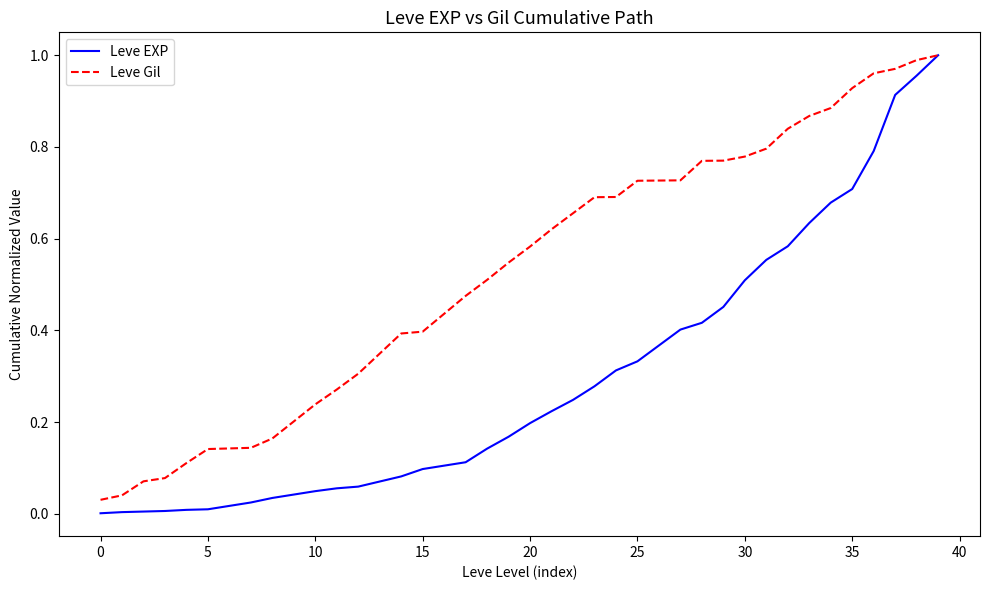

List the series in order of their overall mean, lowest first.

Leve EXP, Leve Gil